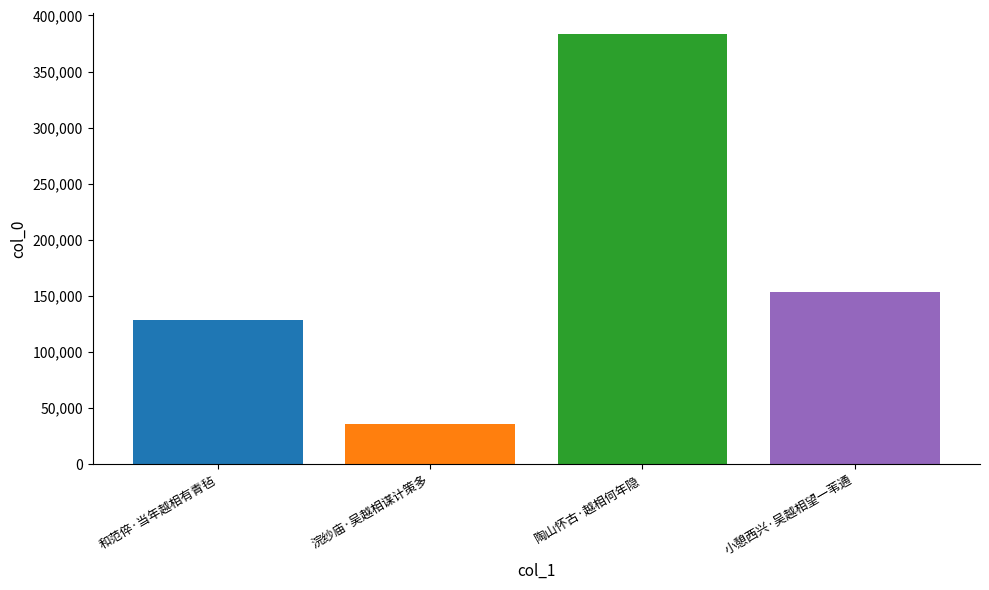

Which category has the lowest value across all series?

浣纱庙·吴越相谋计策多